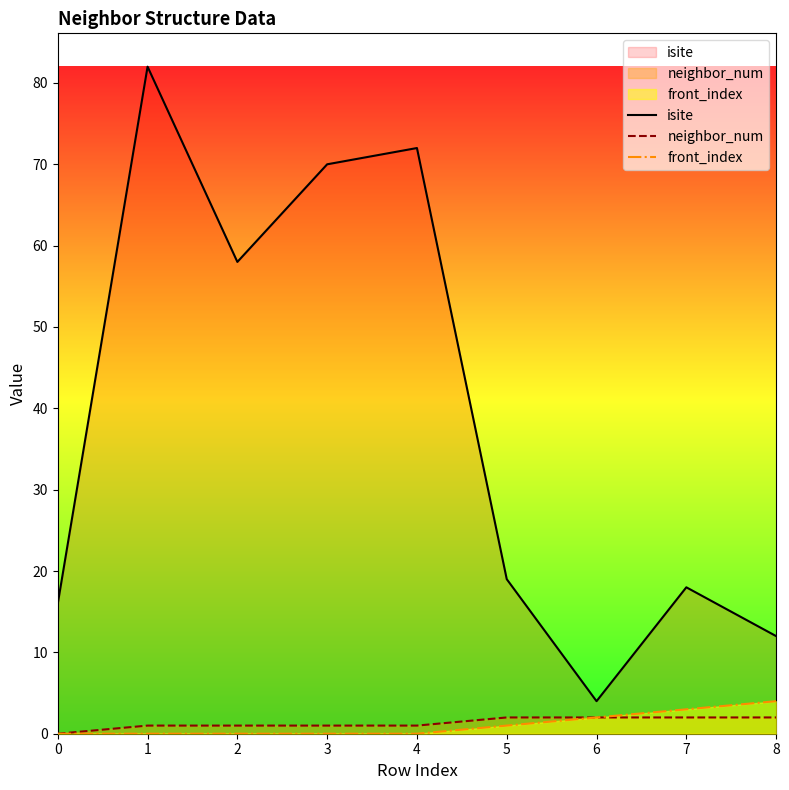

Reading left to right, transcribe all the data shown in this chart.

isite: 16	82	58	70	72	19	4	18	12
neighbor_num: 0	1	1	1	1	2	2	2	2
front_index: 0	0	0	0	0	1	2	3	4